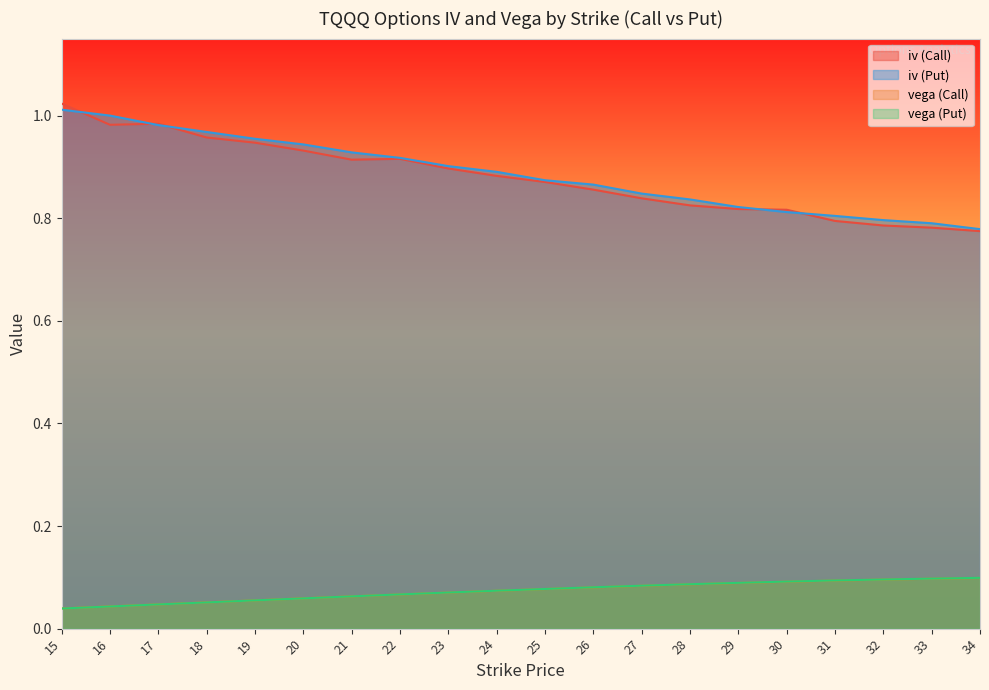

Reading left to right, extract all data points from this chart.

iv (Call): 15=1.0	16=1.0	17=1.0	18=1.0	19=0.9	20=0.9	21=0.9	22=0.9	23=0.9	24=0.9	25=0.9	26=0.9	27=0.8	28=0.8	29=0.8	30=0.8	31=0.8	32=0.8	33=0.8	34=0.8
iv (Put): 15=1.0	16=1.0	17=1.0	18=1.0	19=1.0	20=0.9	21=0.9	22=0.9	23=0.9	24=0.9	25=0.9	26=0.9	27=0.8	28=0.8	29=0.8	30=0.8	31=0.8	32=0.8	33=0.8	34=0.8
vega (Call): 15=0.0	16=0.0	17=0.0	18=0.1	19=0.1	20=0.1	21=0.1	22=0.1	23=0.1	24=0.1	25=0.1	26=0.1	27=0.1	28=0.1	29=0.1	30=0.1	31=0.1	32=0.1	33=0.1	34=0.1
vega (Put): 15=0.0	16=0.0	17=0.0	18=0.1	19=0.1	20=0.1	21=0.1	22=0.1	23=0.1	24=0.1	25=0.1	26=0.1	27=0.1	28=0.1	29=0.1	30=0.1	31=0.1	32=0.1	33=0.1	34=0.1